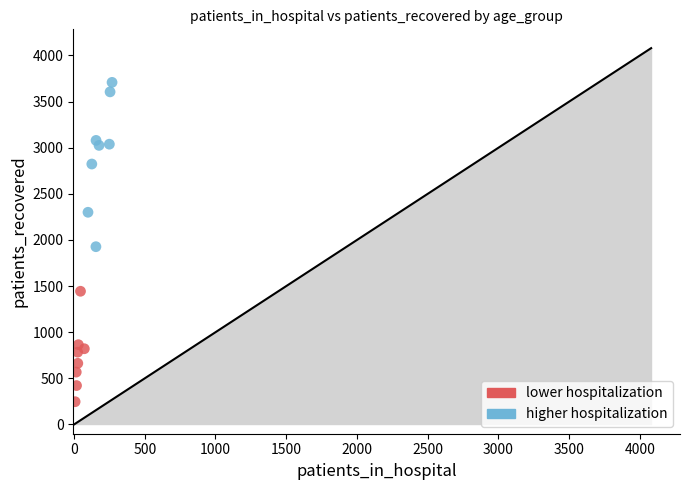

Which series contains the highest Y value?

higher hospitalization